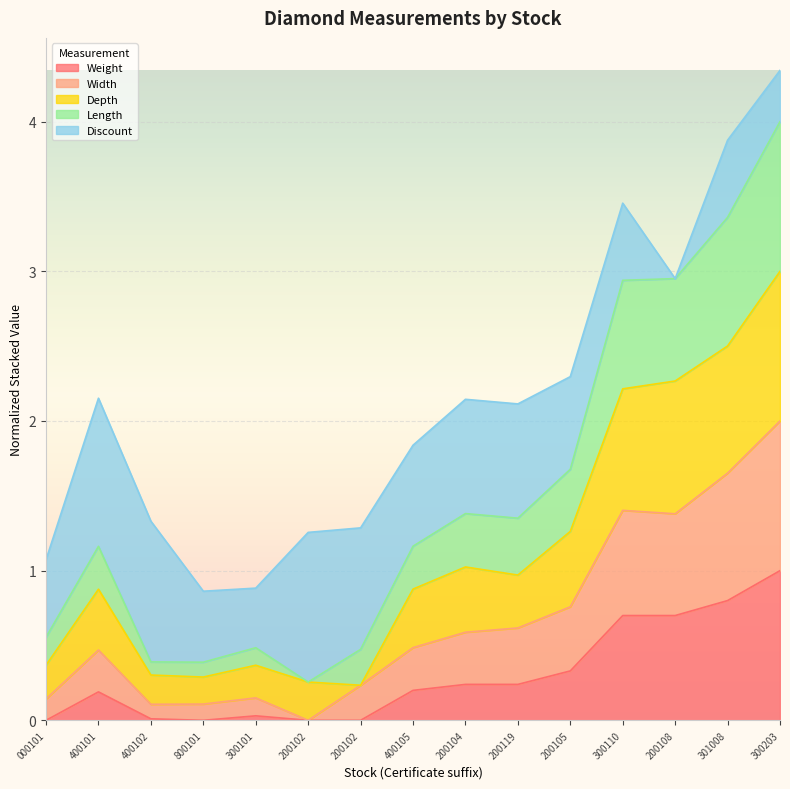

What is the value of the Weight point at the 14th from the left?

0.8